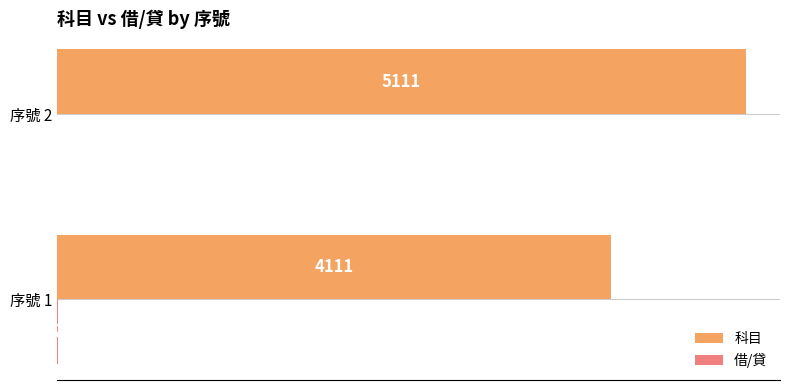

What is the sum of all 科目 values?

9222